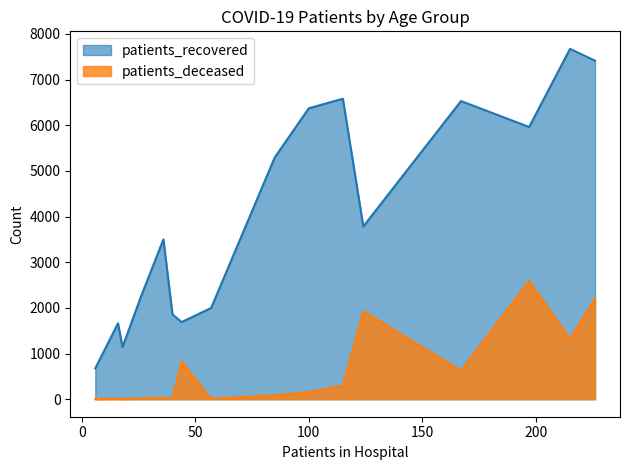

True or false: patients_recovered and patients_deceased cross at least once.

False